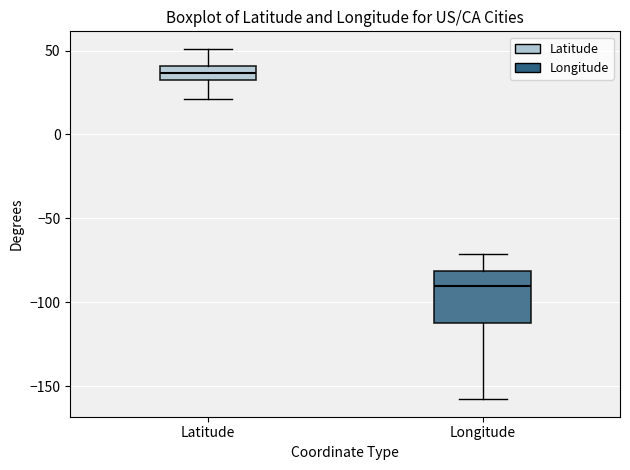

Comparing the boxes themselves (not the whiskers), which one is the tallest?

Longitude